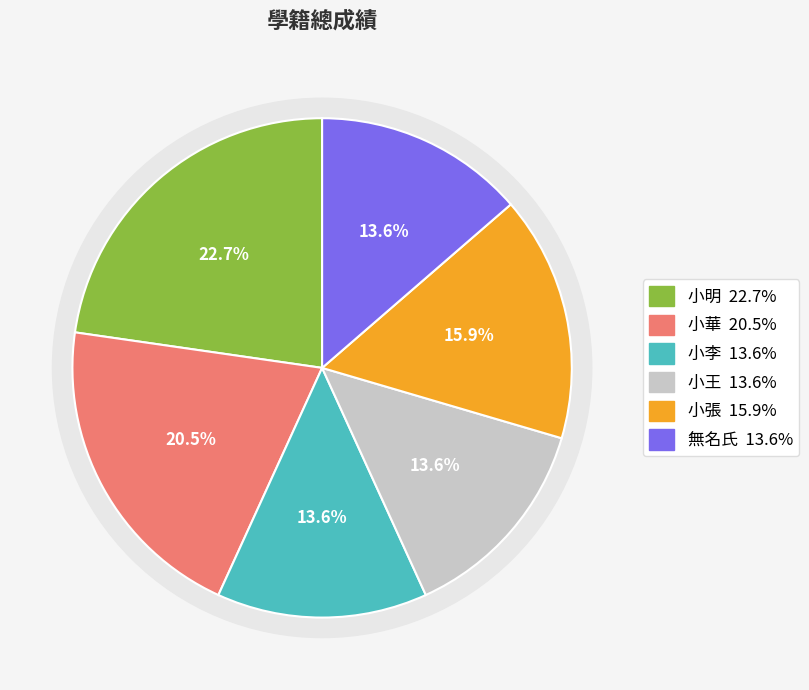

What is the largest slice in the pie chart?

小明